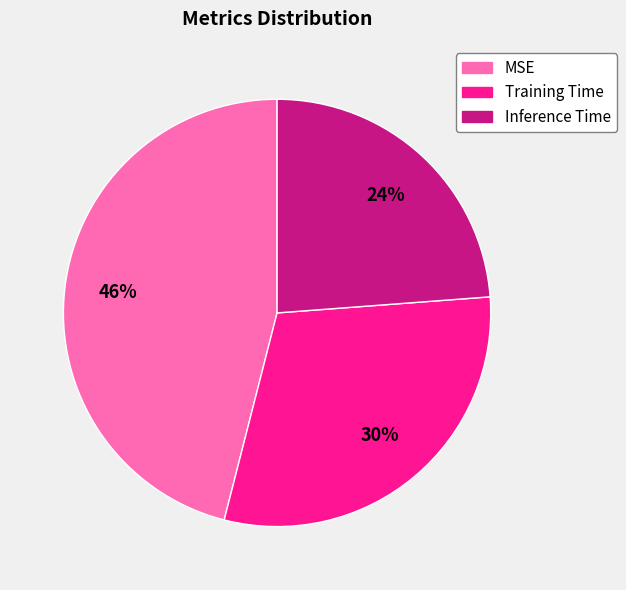

Is the sum of Training Time and Inference Time greater than half?

Yes